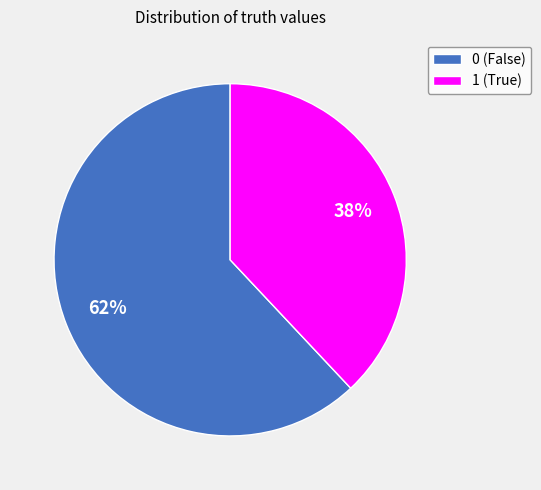

How many segments does this pie chart have?

2